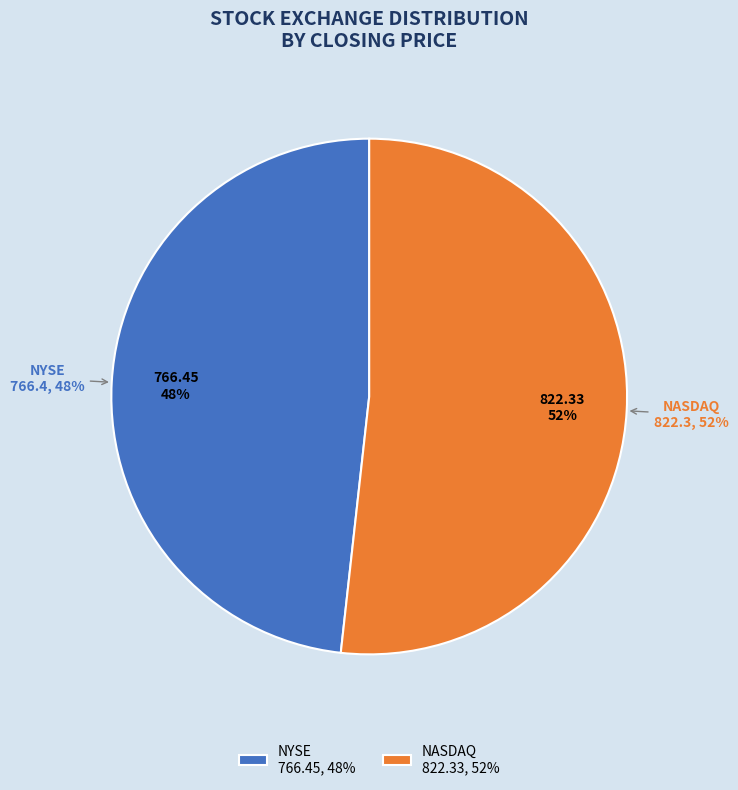

Which category has the biggest portion of the pie?

NASDAQ